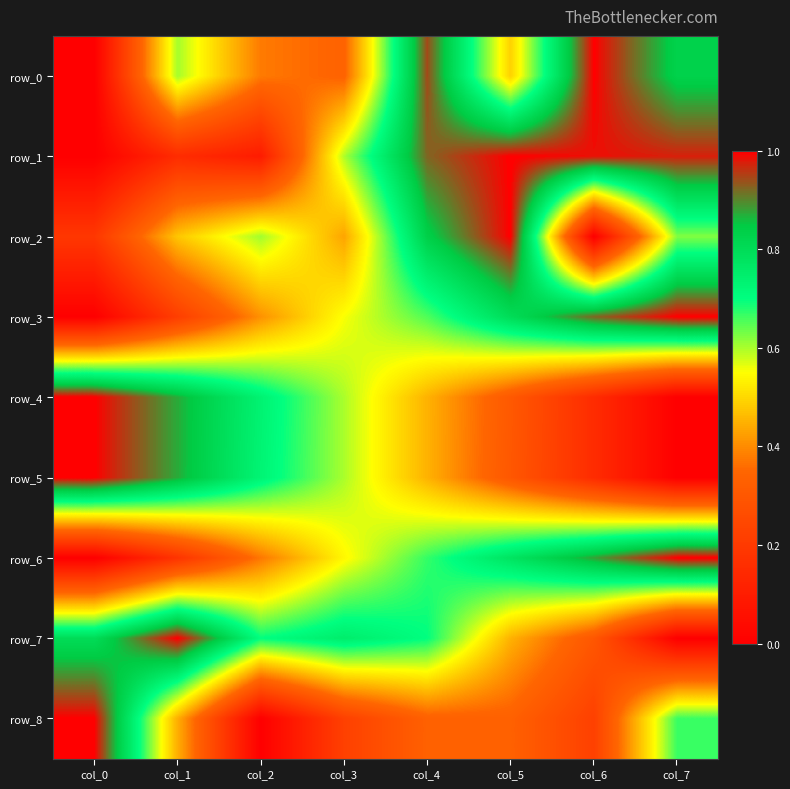

List the series in order of their peak value, lowest first.

row_0, row_1, row_2, row_3, row_4, row_5, row_6, row_7, row_8